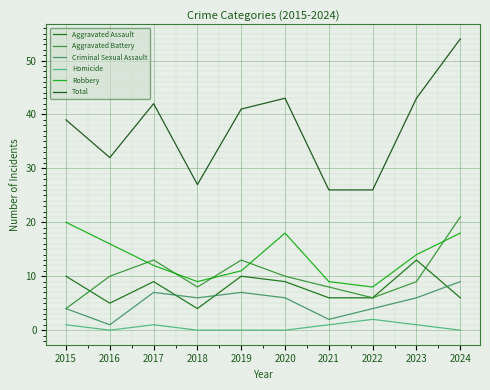

What is the difference between the highest and lowest values at 2023?

42